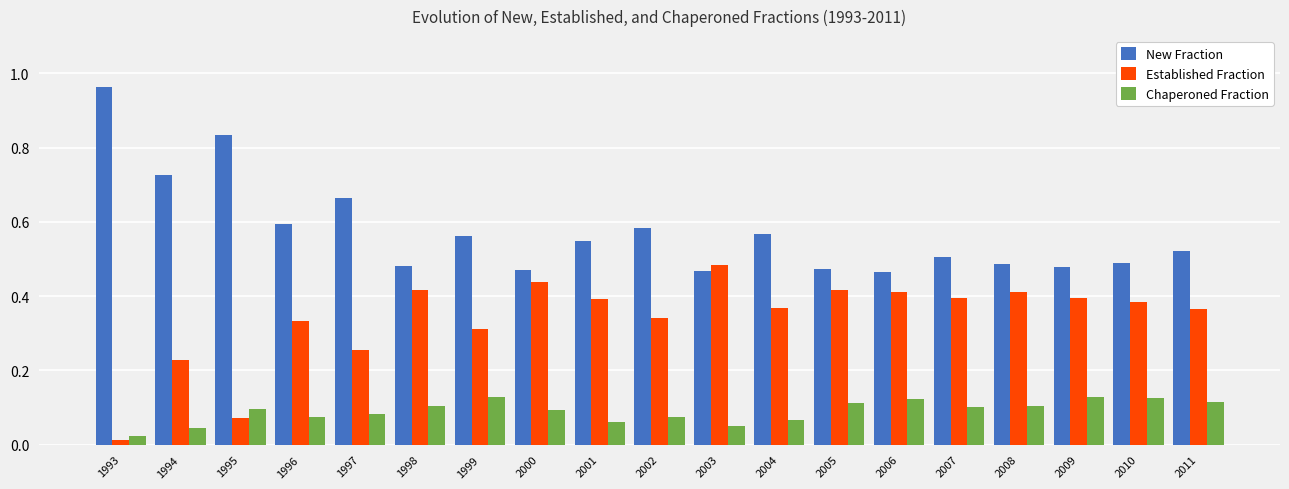

What is the sum of the New Fraction values at 2004 and 2010?

1.1